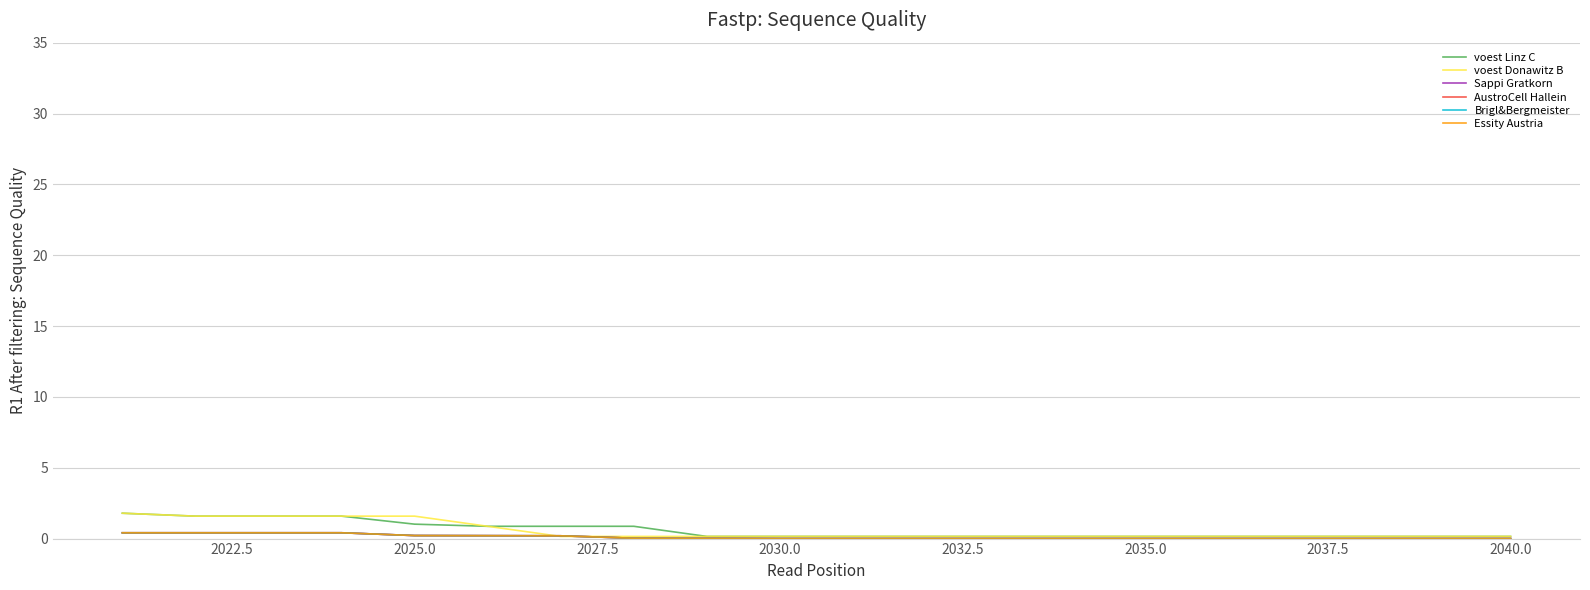

Does the chart display data point markers on the line(s)?

No